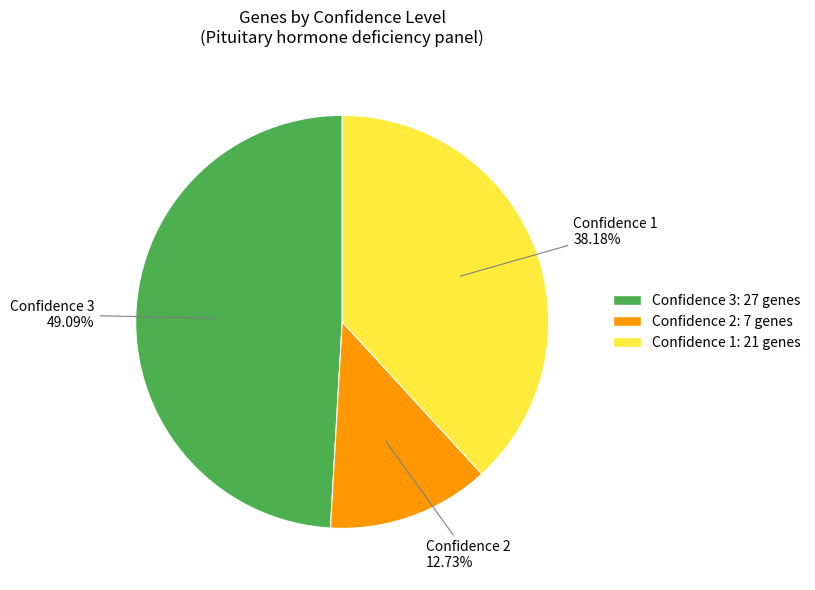

How many segments does this pie chart have?

3